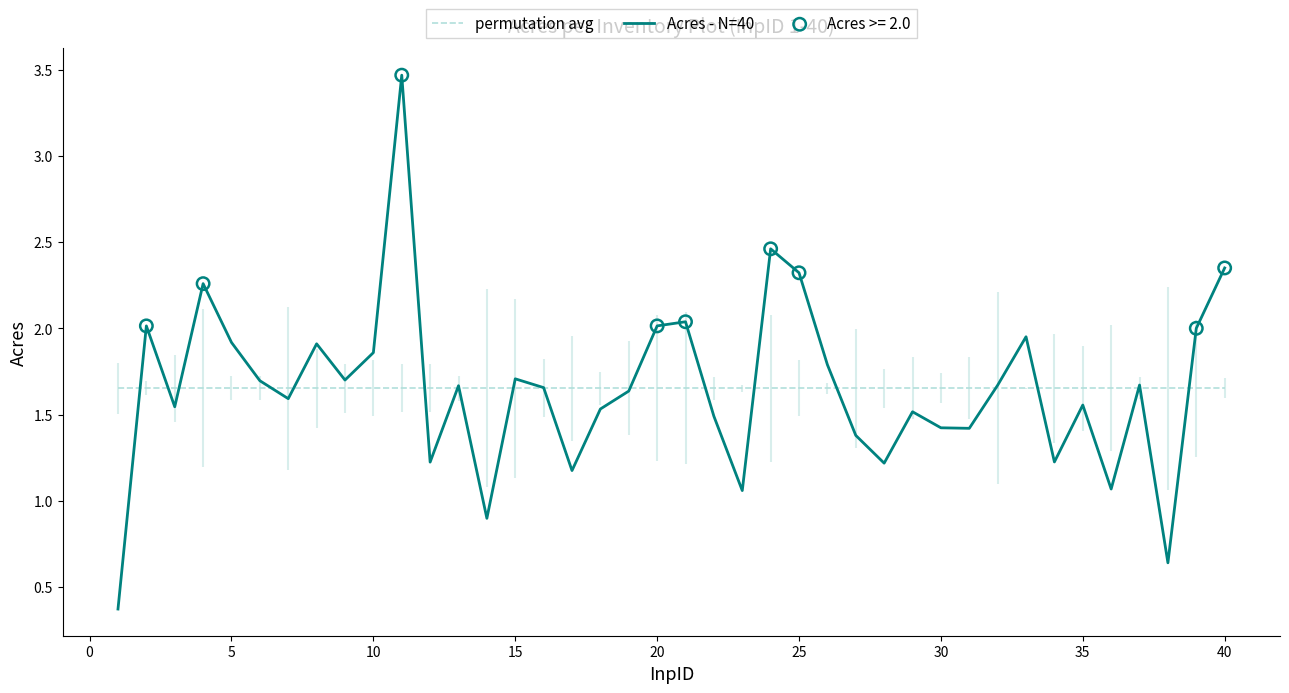

Which series has the widest spread of Y values?

Acres - N=40